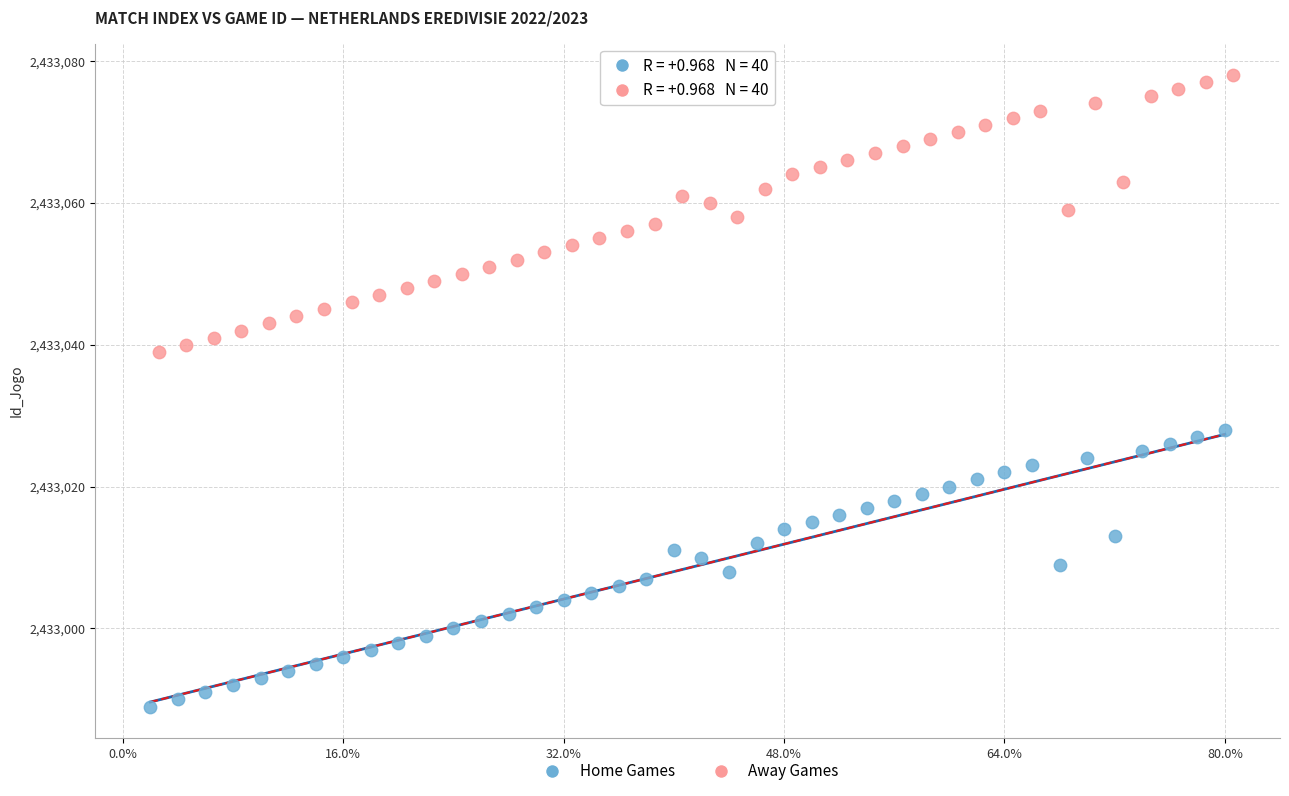

Which series reaches the minimum Y coordinate?

Home Games